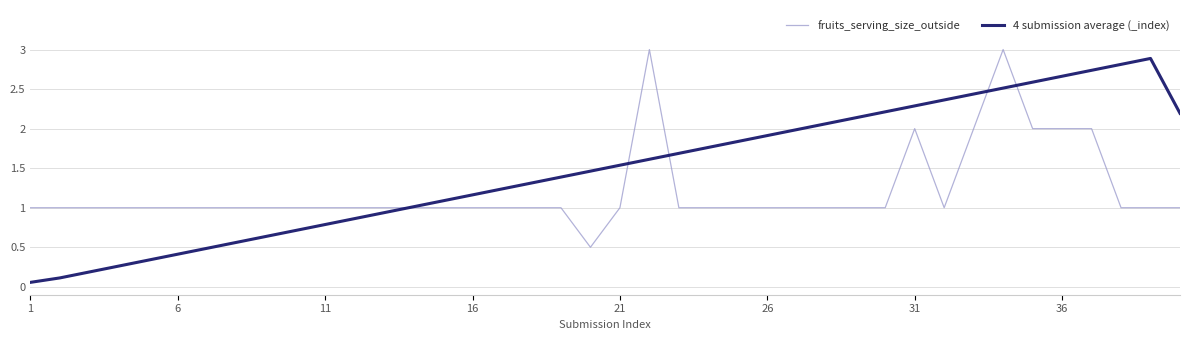

How many lines are shown in the chart?

2